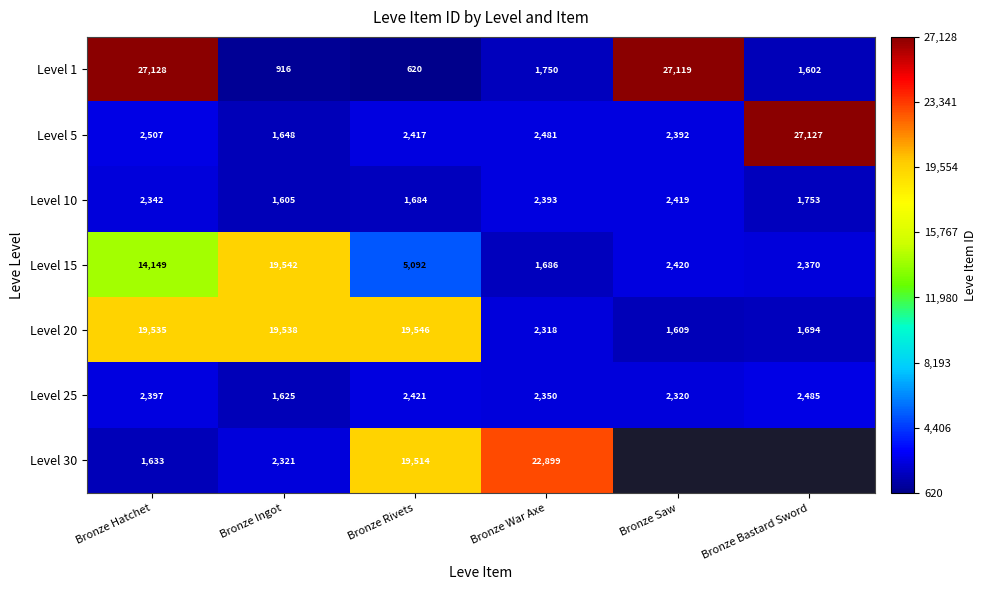

What is the spread (max minus min) of values at Bronze War Axe?

21213